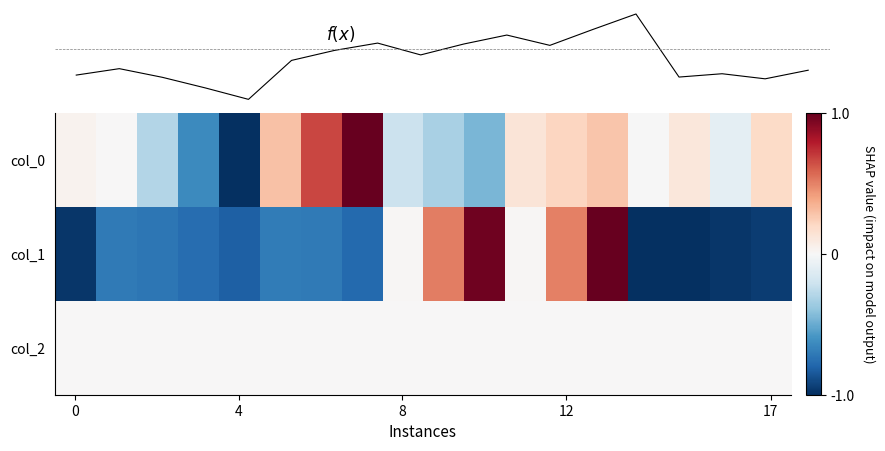

True or false: f(x) has a value of -0.3 at 17.

False